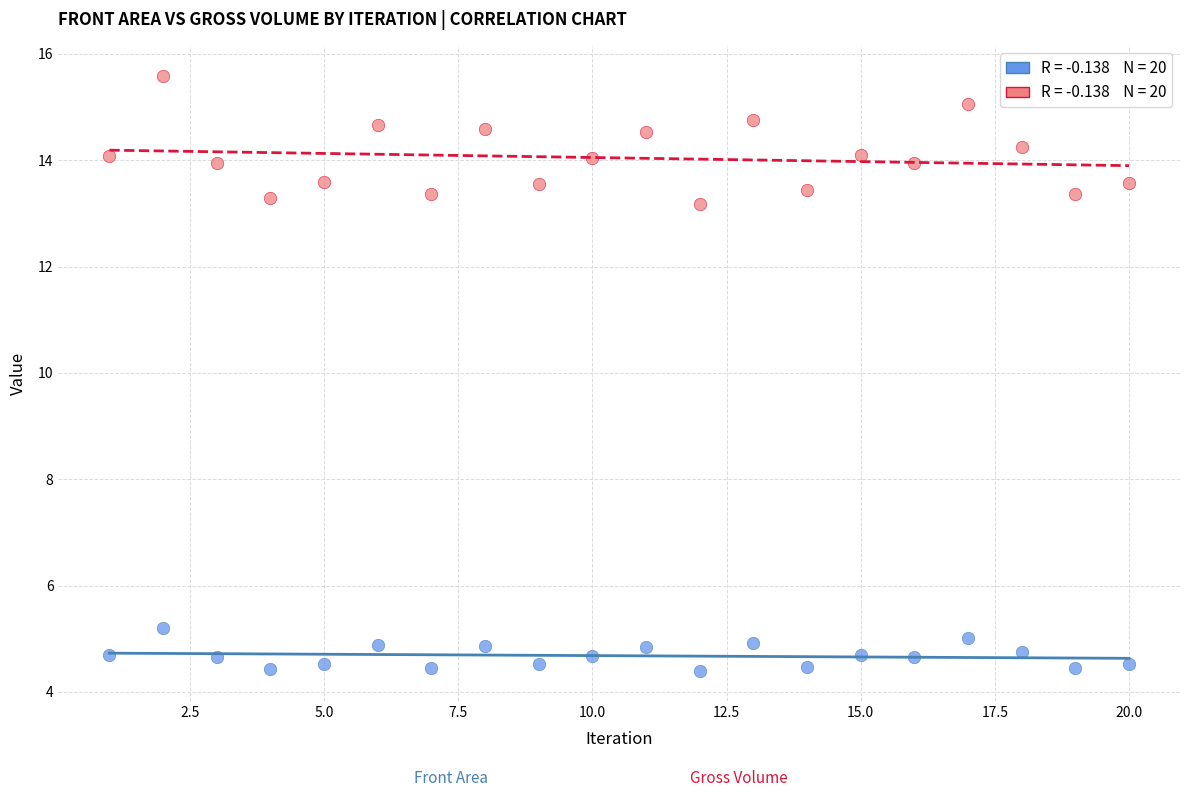

Across all data points, what is the range of X values (max minus min)?

19.0